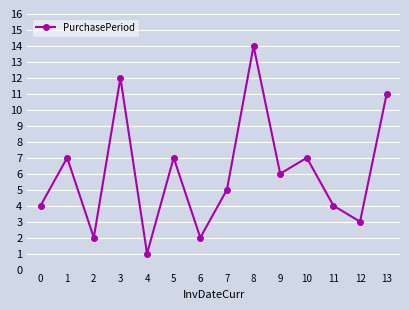

How many data points are less than 6?

7